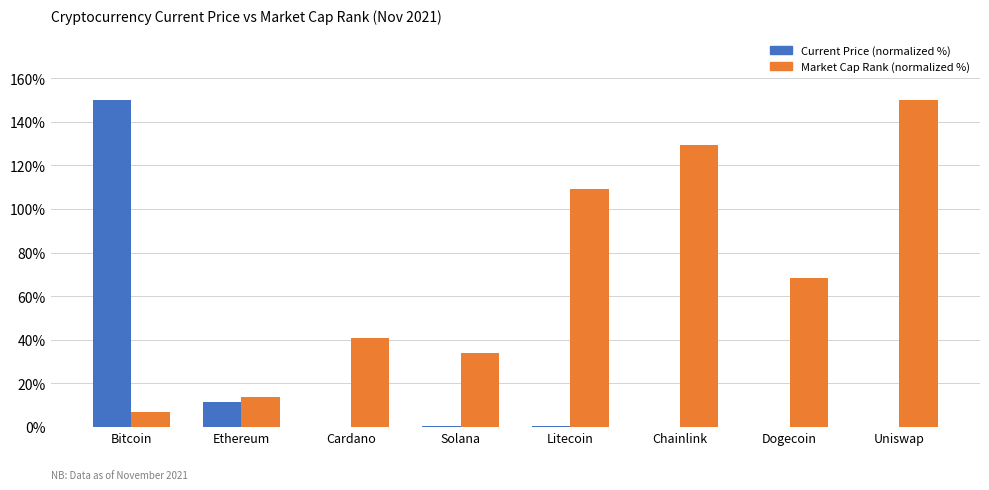

Which category has the highest value in the Market Cap Rank (normalized %) series?

Uniswap